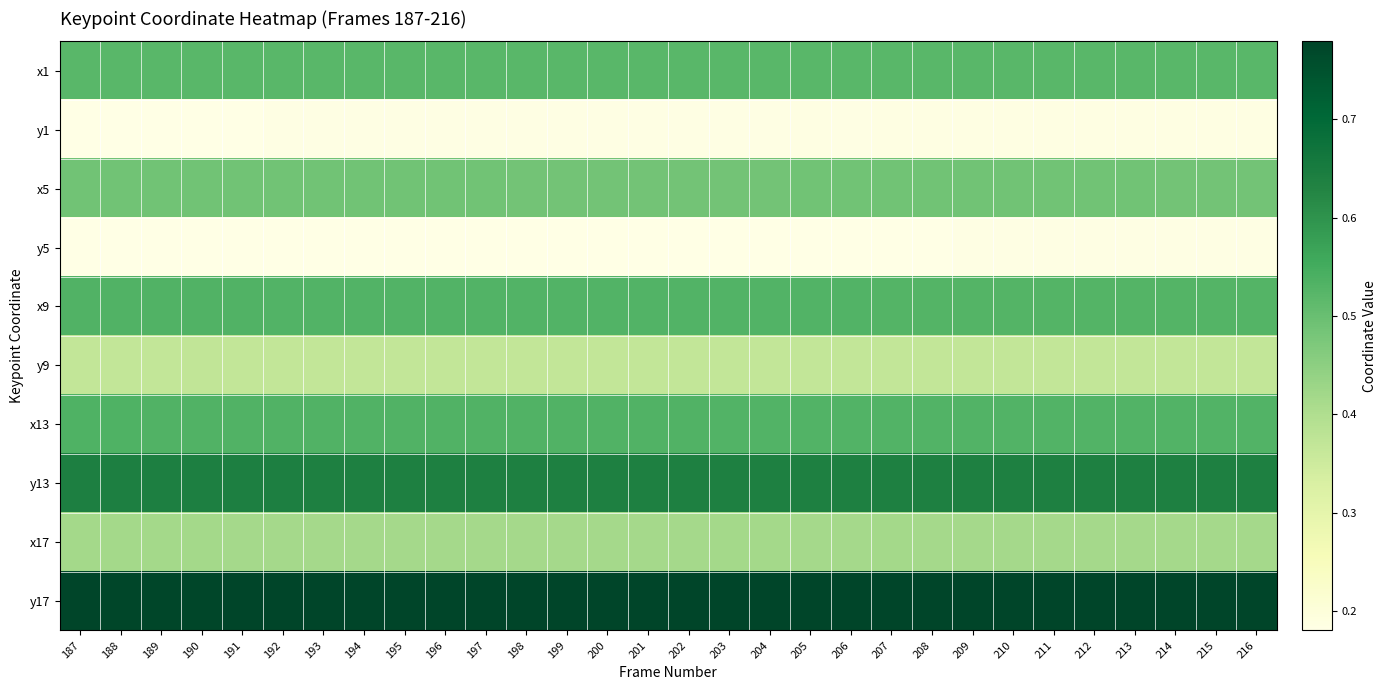

Which series has the widest spread of values?

x9